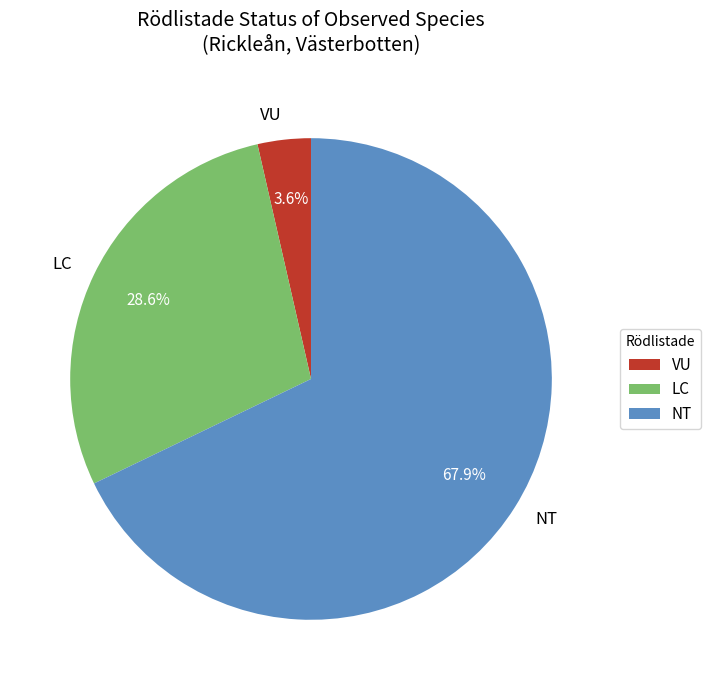

To the nearest percent, what percentage of the pie is NT?

68%